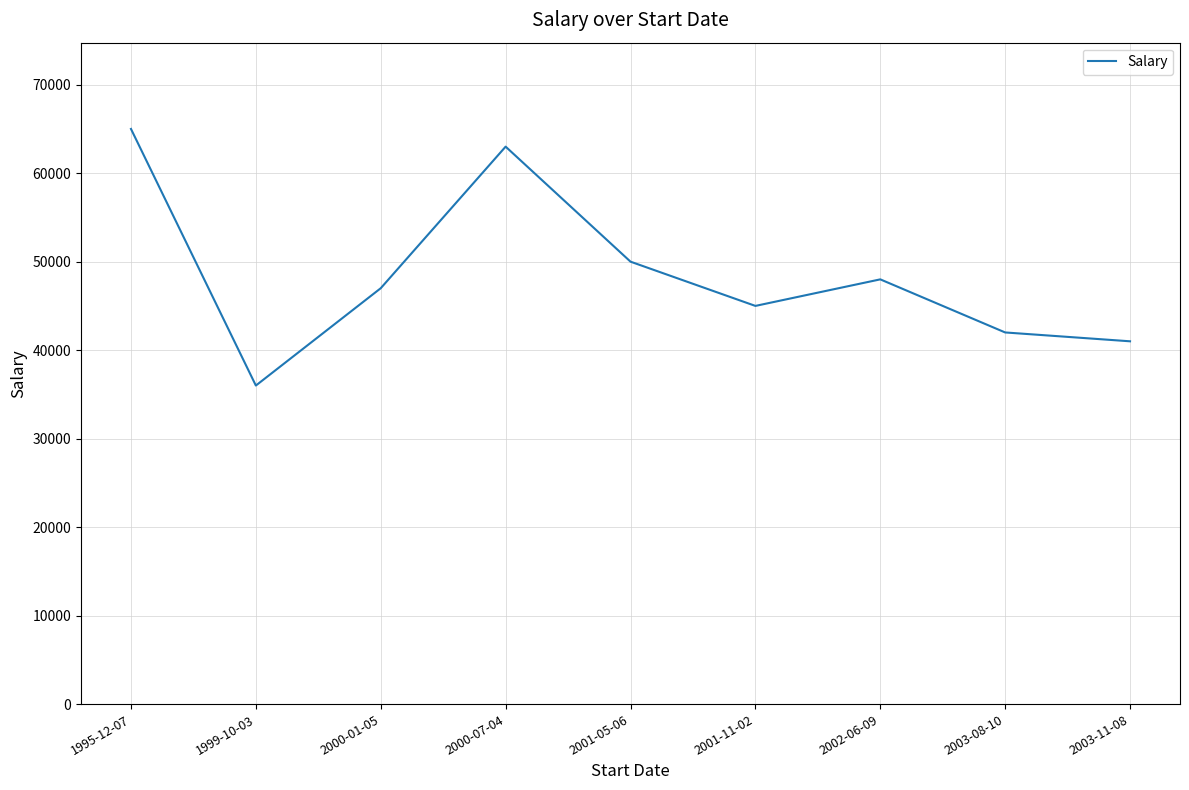

What is the difference between the values at 2002-06-09 and 2003-11-08?

7000